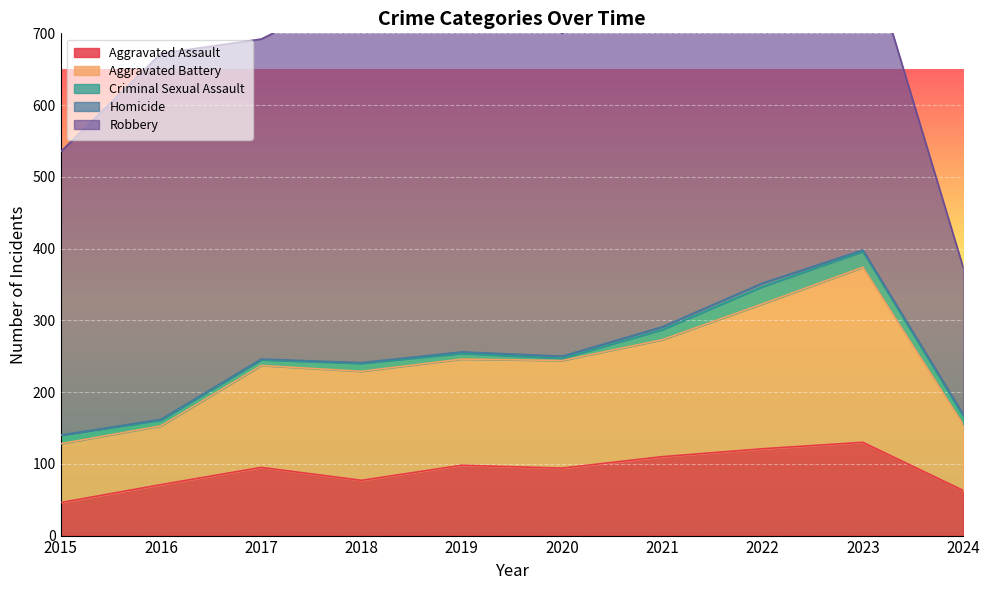

Which series changed the most between 2015 and 2019?

Robbery